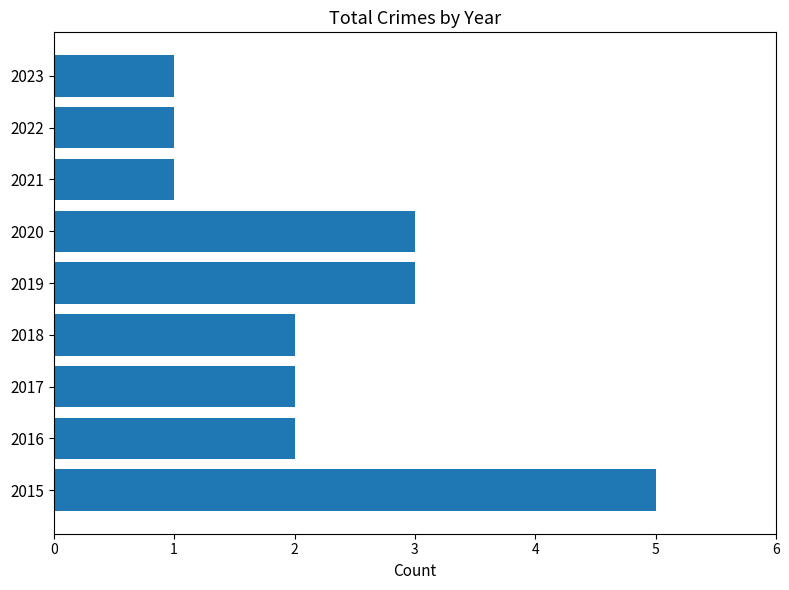

Reading bottom to top, list all the values displayed in this chart.

5	2	2	2	3	3	1	1	1